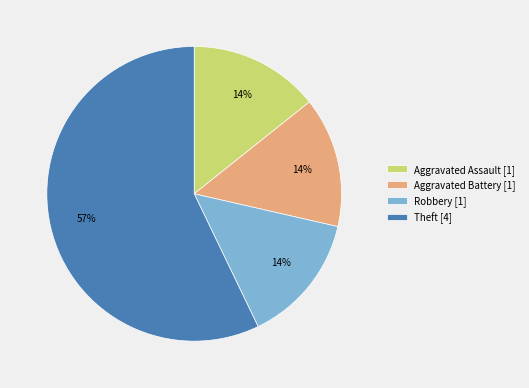

How many slices are in this pie chart?

4